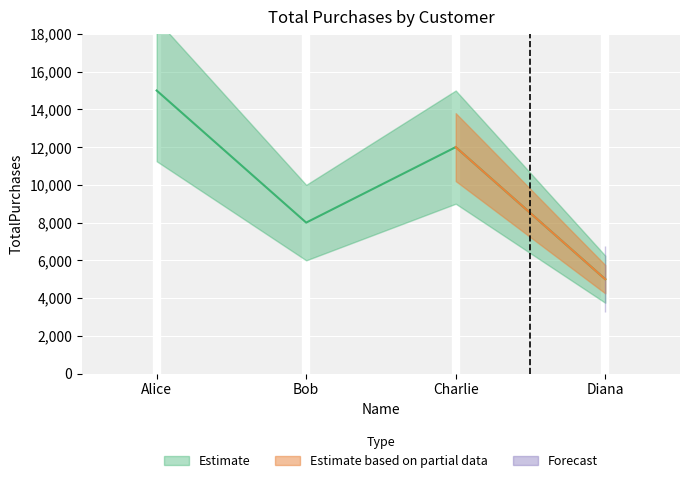

How many interior local valleys (lower than both neighbors) does the data have?

1